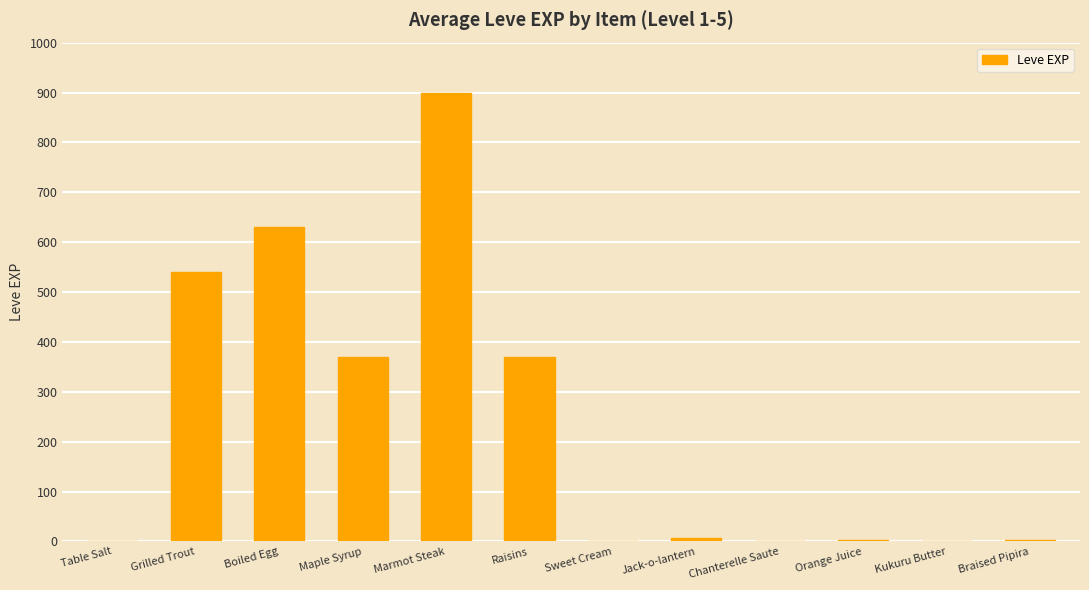

At which category does the chart reach its peak across all series?

Marmot Steak